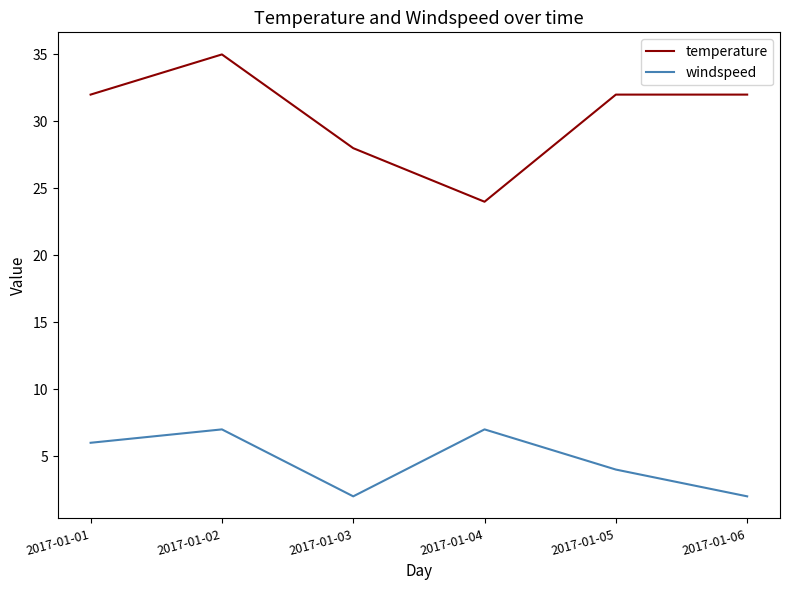

Which series has the widest spread of values?

temperature